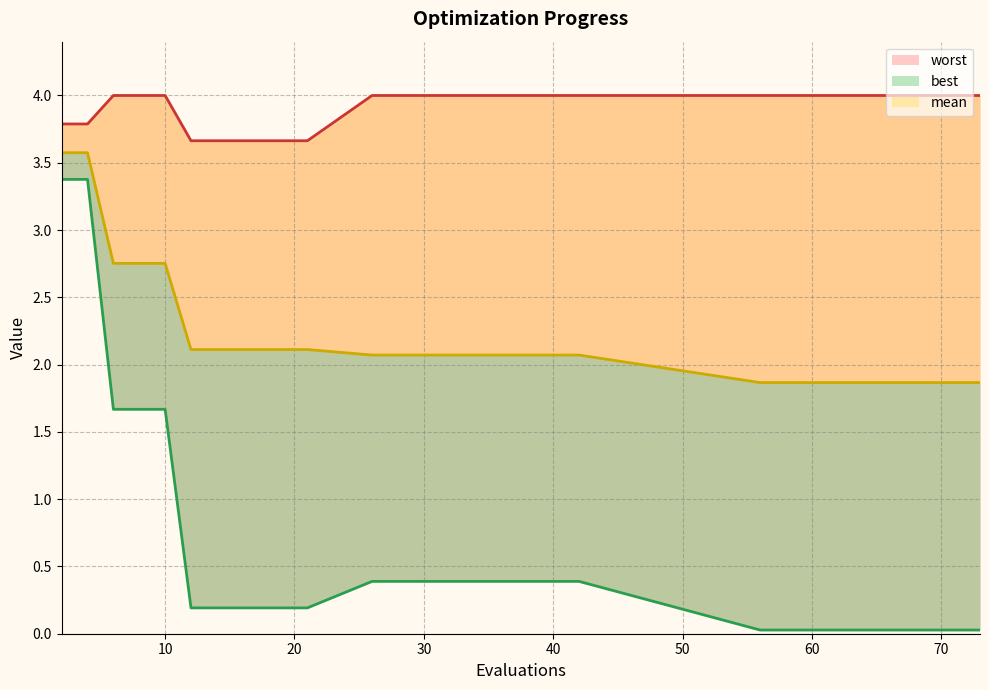

What is the difference between the maximum and minimum values in the best series?

3.3